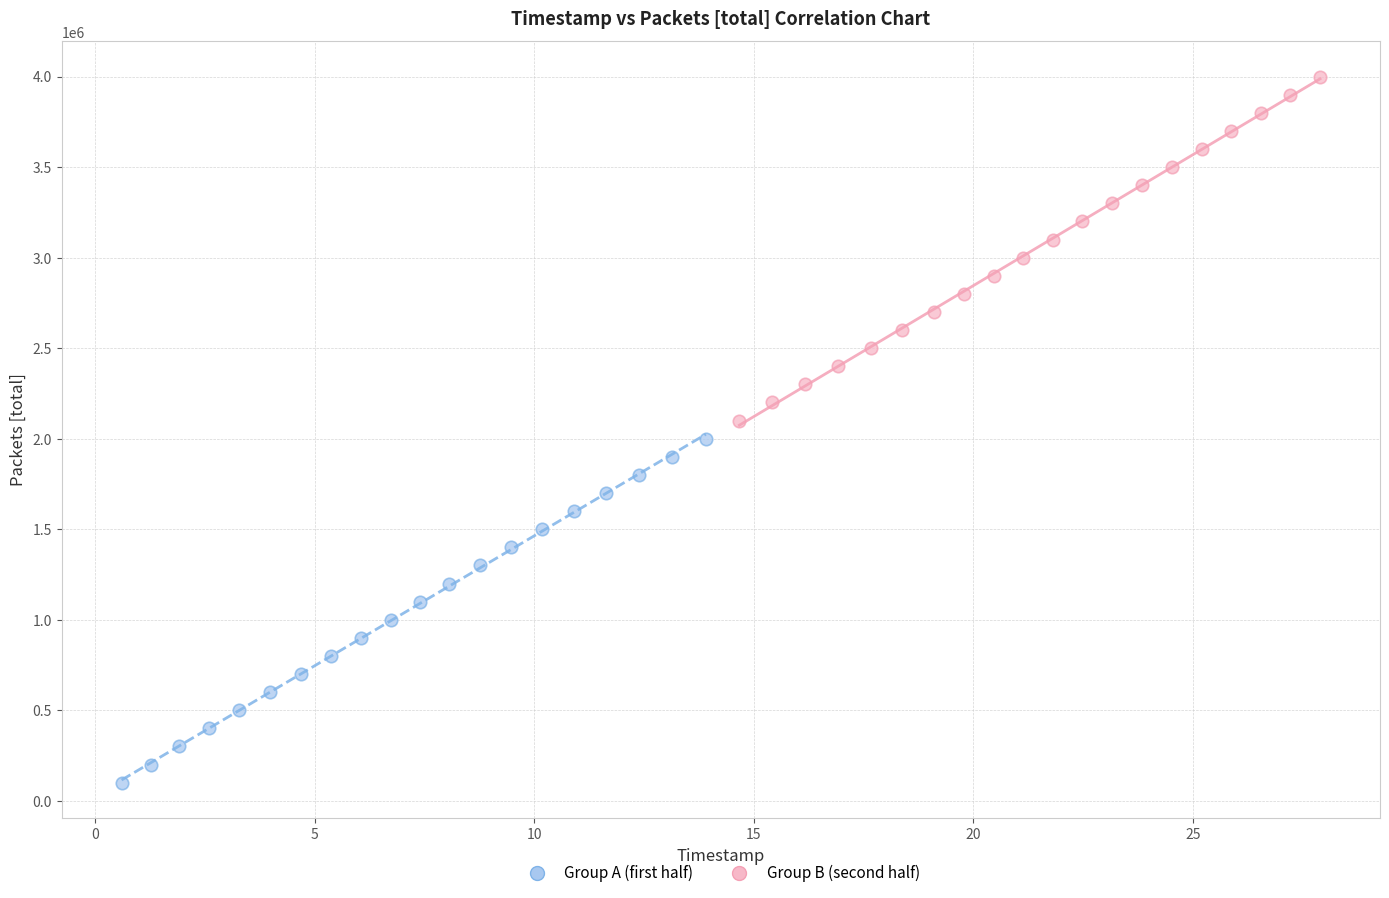

Which series reaches the minimum Y coordinate?

Group A (first half)